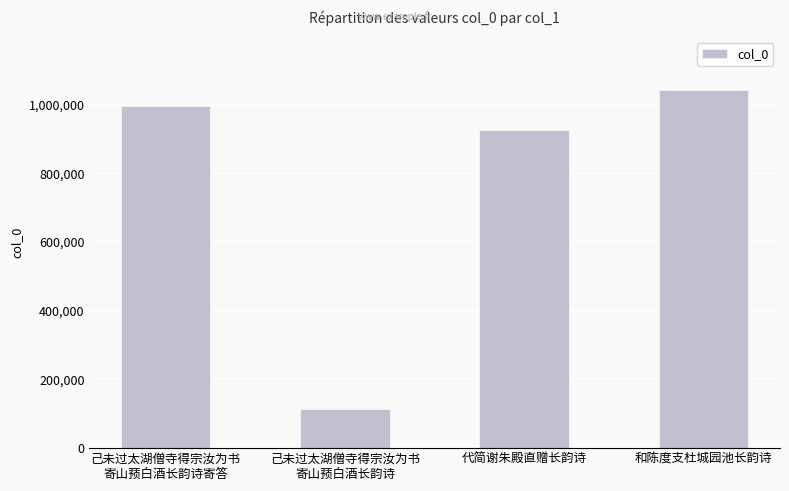

Approximately how many times larger is the value at 代简谢朱殿直赠长韵诗 compared to 己未过太湖僧寺得宗汝为书
寄山蓣白酒长韵诗?

8.2